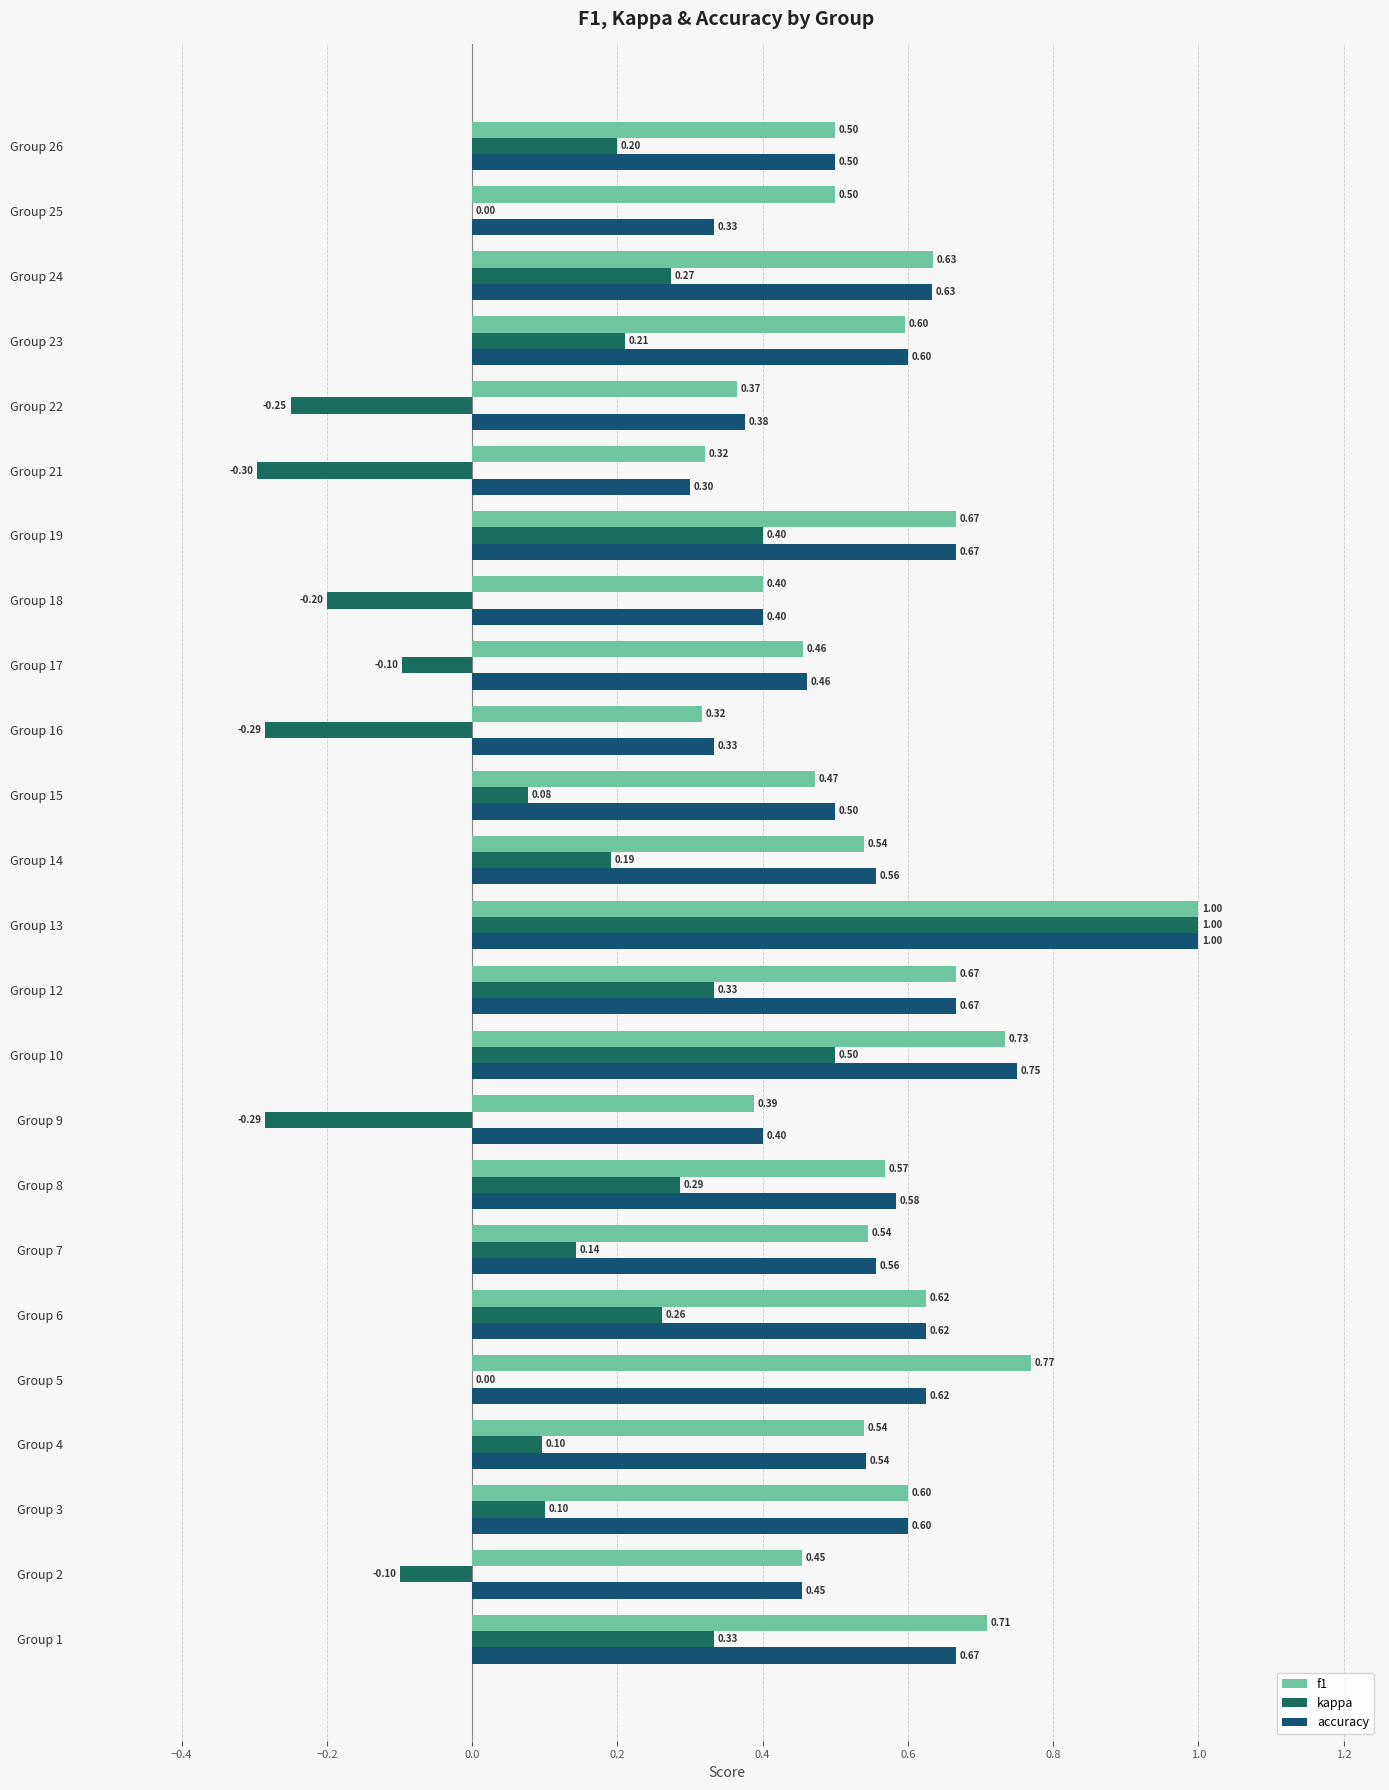

List the series in order of their peak value, lowest first.

f1, kappa, accuracy